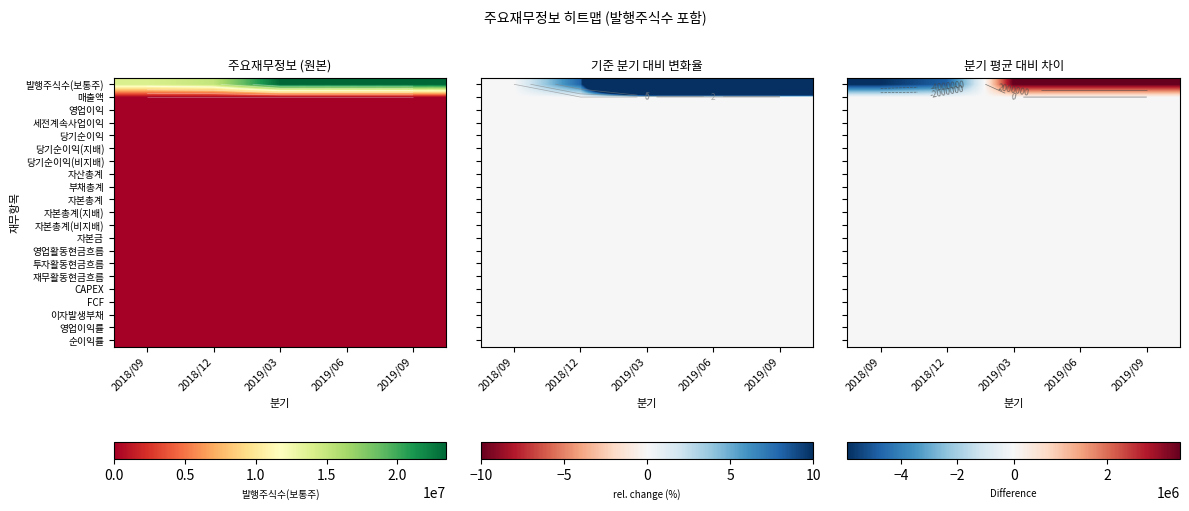

At which label does 발행주식수(보통주) reach its minimum?

2018/09